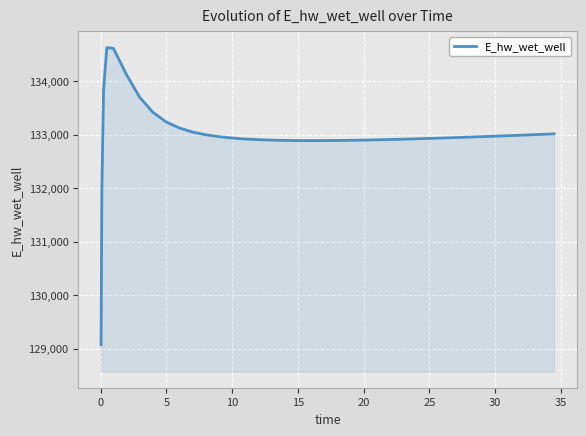

What is the difference between the maximum and minimum values?

5557.7